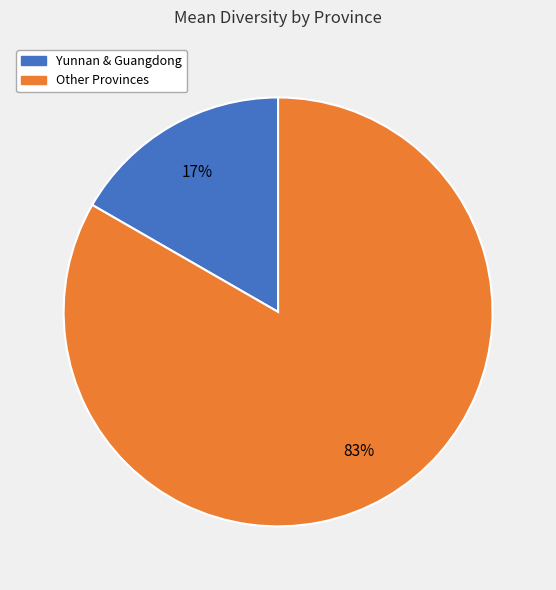

Is there any slice that represents more than half of the pie?

Yes